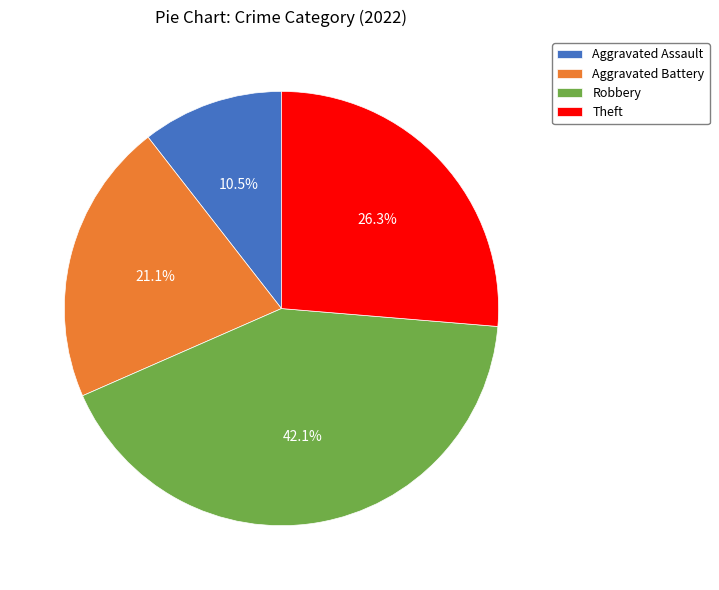

Which slice is the smallest?

Aggravated Assault